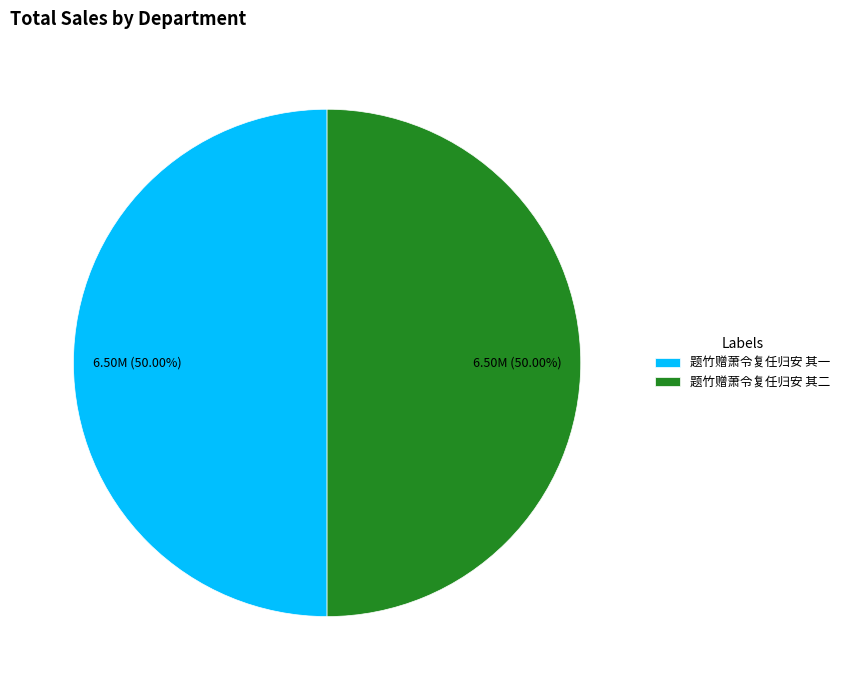

Count the number of slices in the pie.

2